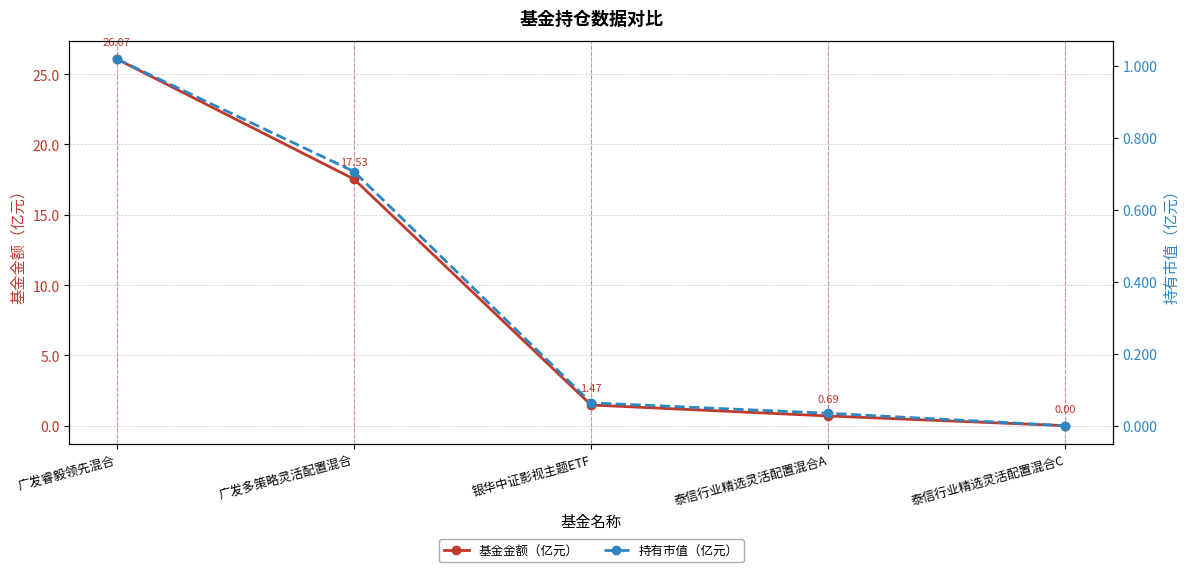

At which label is 基金金额（亿元） closest to 13?

广发多策略灵活配置混合